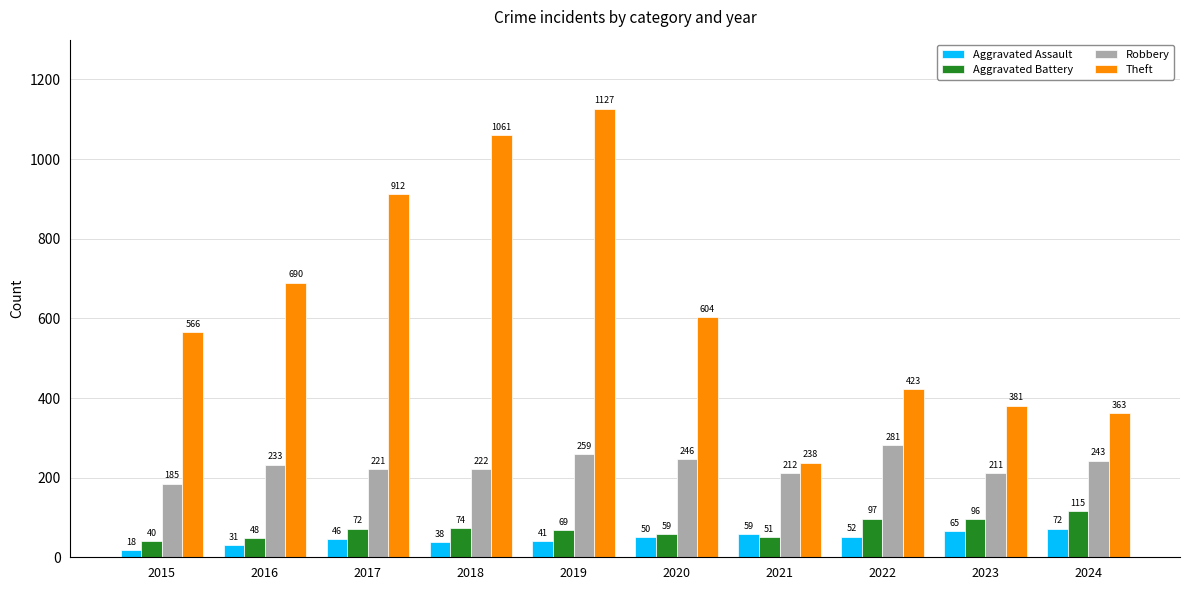

What is the value of the Aggravated Battery bar at the 3rd from the left?

72